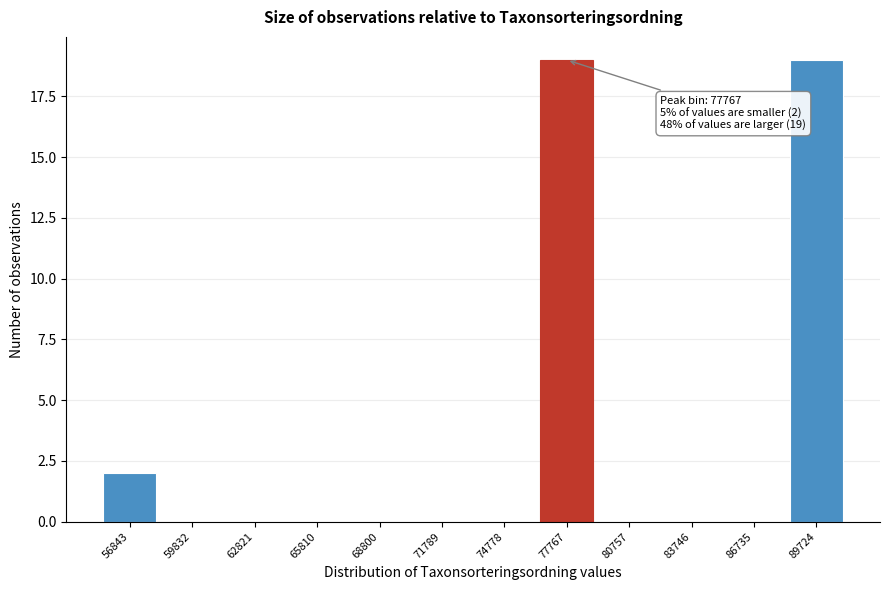

Reading right to left, what are all the values shown in this chart?

89724=19	86735=0	83746=0	80757=0	77767=19	74778=0	71789=0	68800=0	65810=0	62821=0	59832=0	56843=2